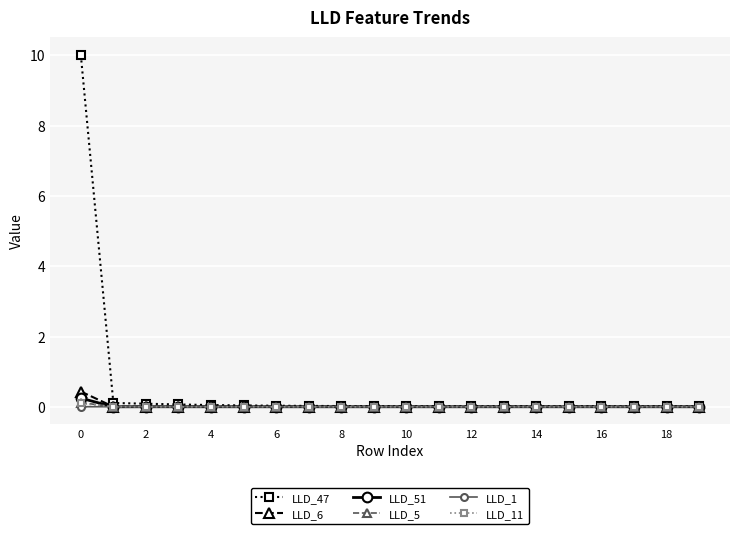

What are all the series names shown in the legend?

LLD_47, LLD_6, LLD_51, LLD_5, LLD_1, LLD_11